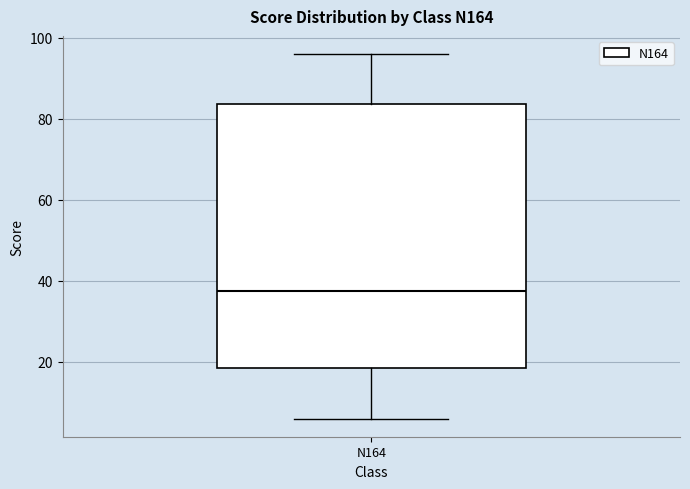

Transcribe this box plot: give where the median line is, the range the box spans, and where the two whiskers end, as read against the y-axis. The values are not printed on the chart, so give them approximately, as read against the axis.

median 38, box 18 to 84, whiskers 6 to 96